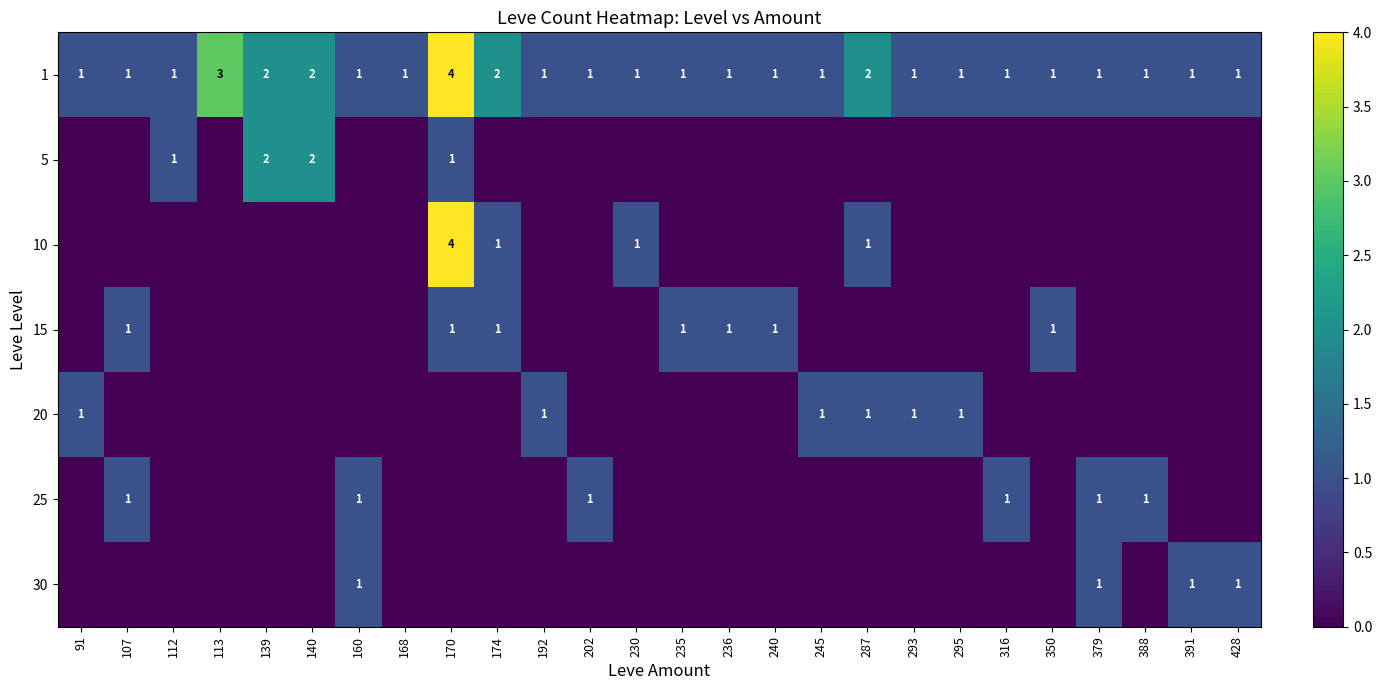

What is the sum of all 1 values?

35